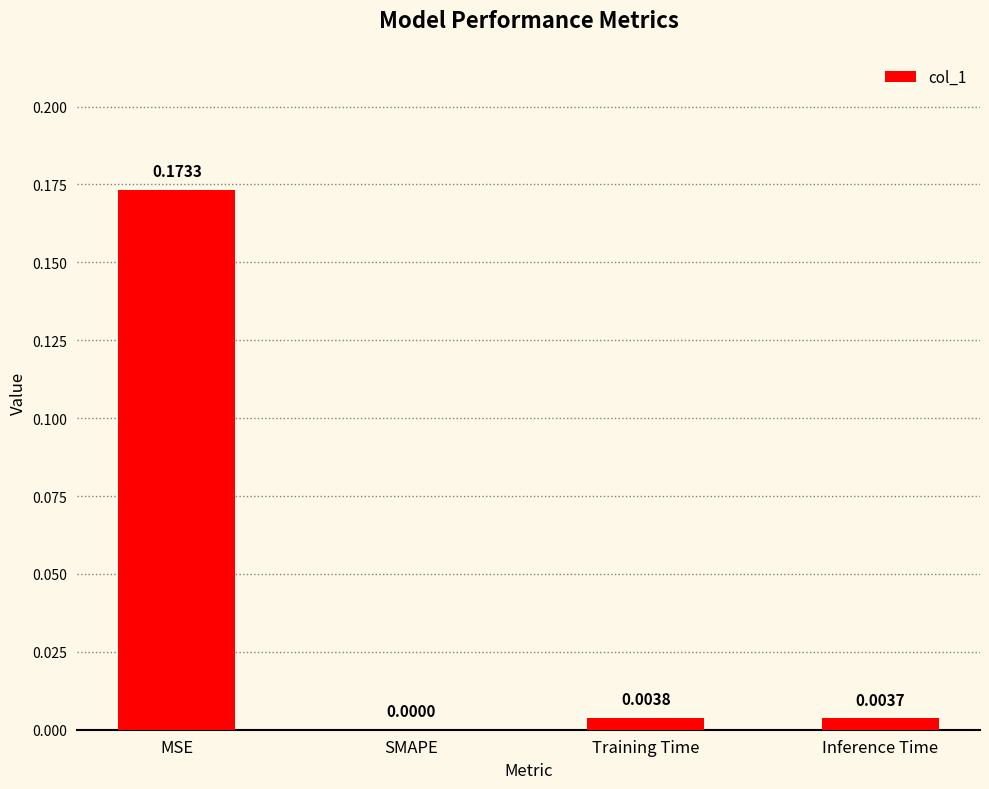

Which label corresponds to the largest value in the chart?

MSE